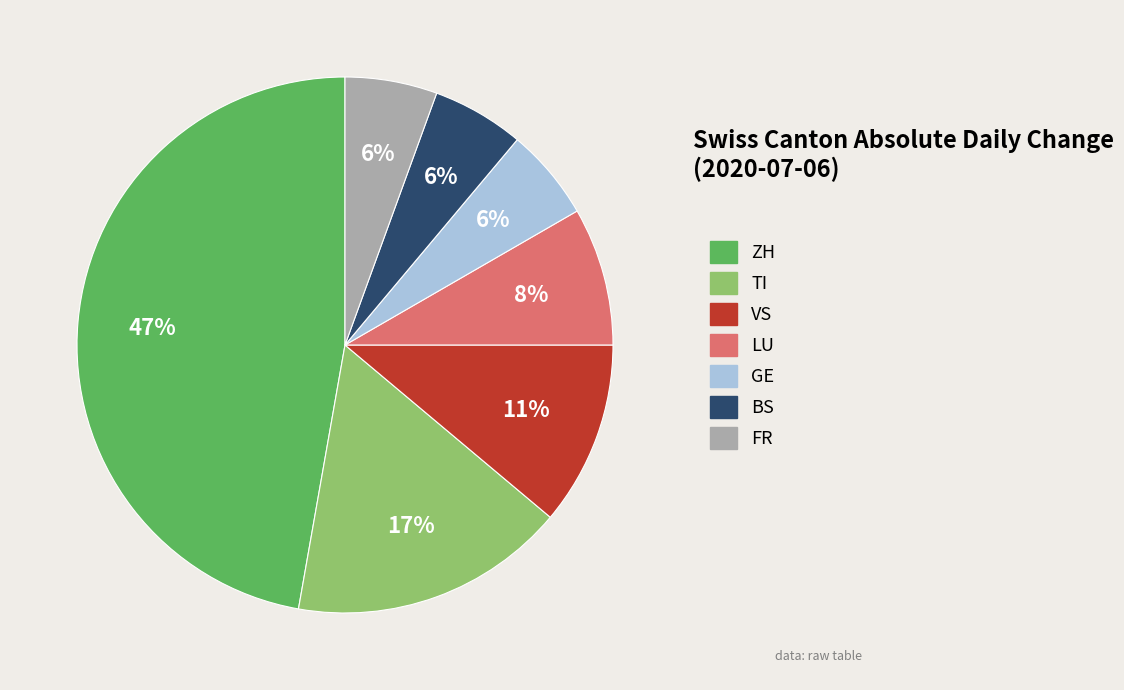

Is there a majority slice in this chart?

No